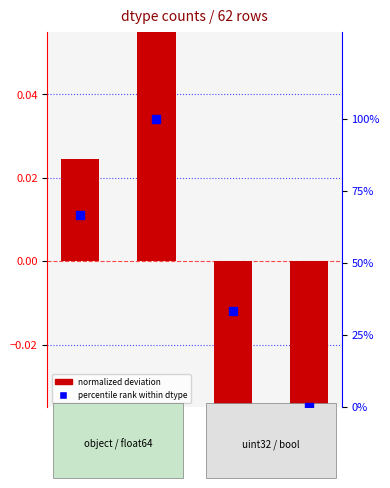

Which series has the widest spread of Y values?

percentile rank within dtype